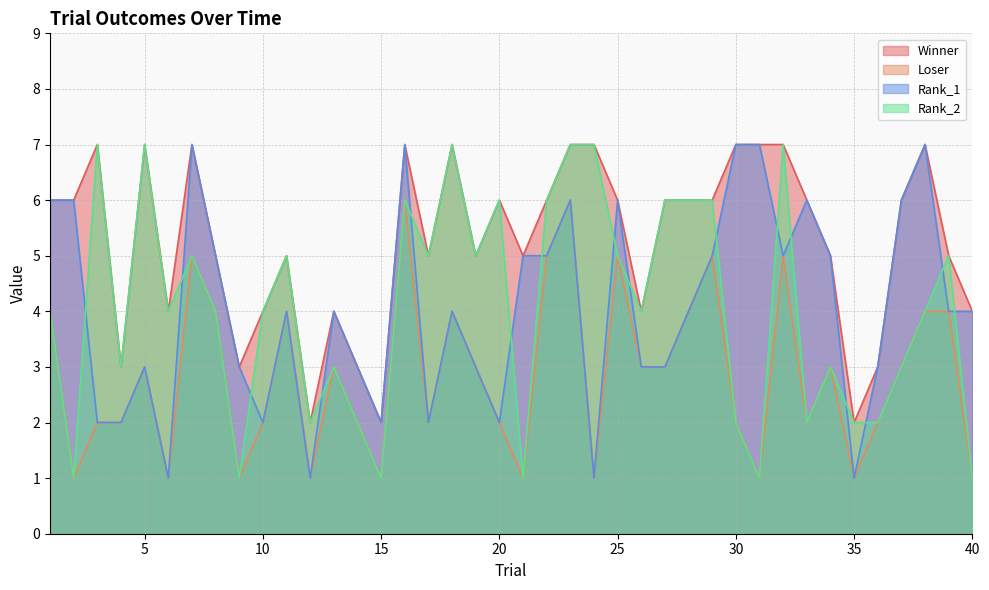

List the series in order of their peak value, highest first.

Winner, Rank_1, Rank_2, Loser